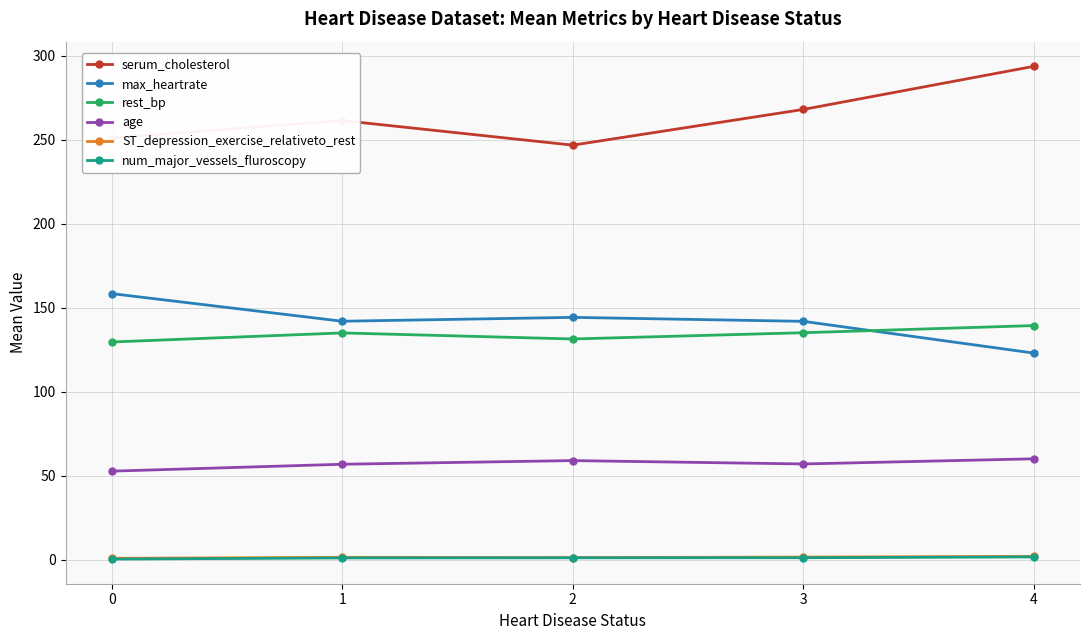

Which series has the largest total across all categories?

serum_cholesterol